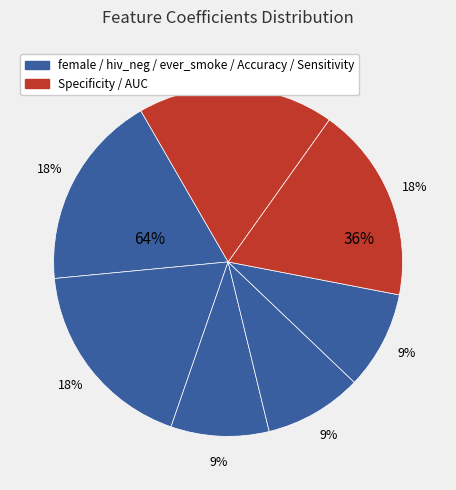

What is the ratio of the value at AUC to the value at Specificity?

1.0